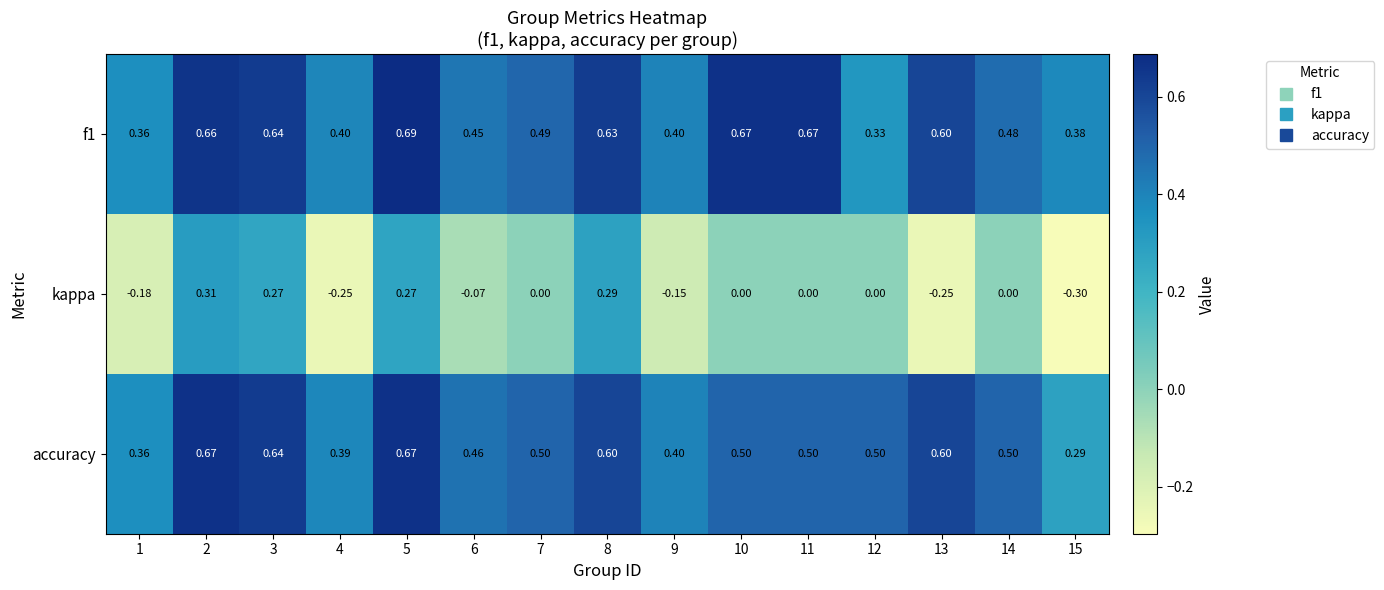

Which series has the largest range (max minus min)?

kappa